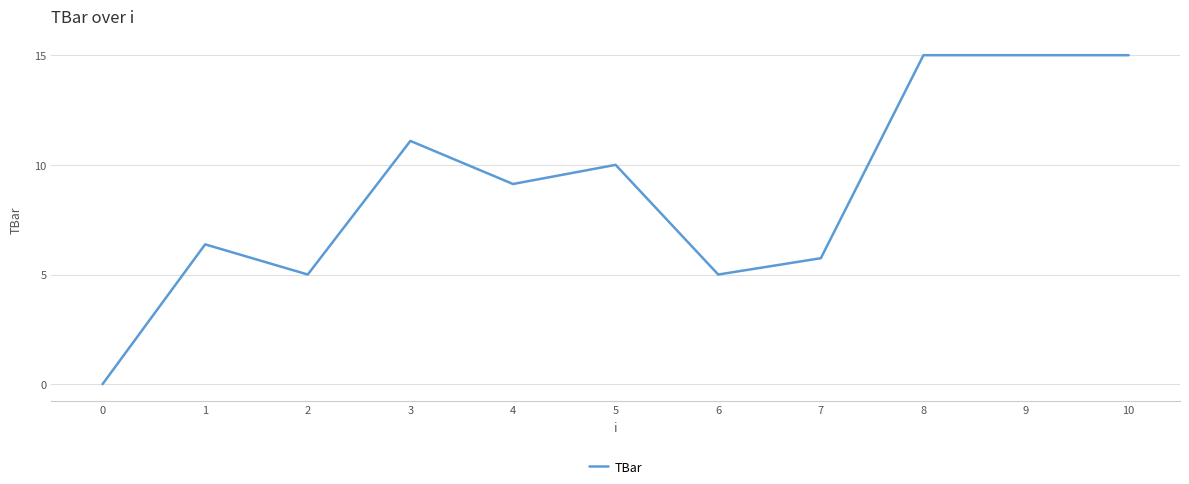

The chart shows a value of 15.5 at 5. True or false?

False